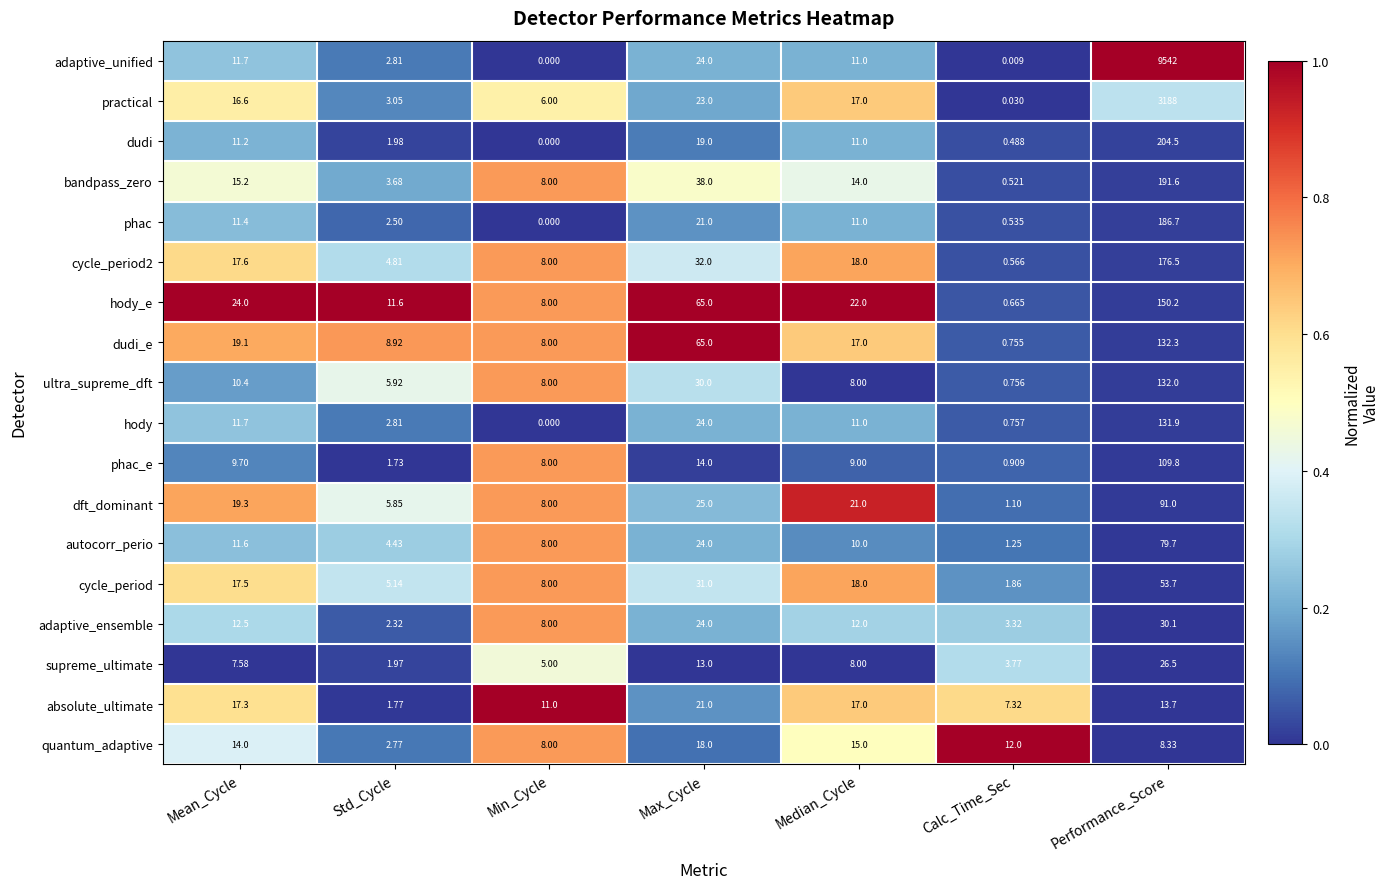

Which series has the largest total across all categories?

adaptive_unified